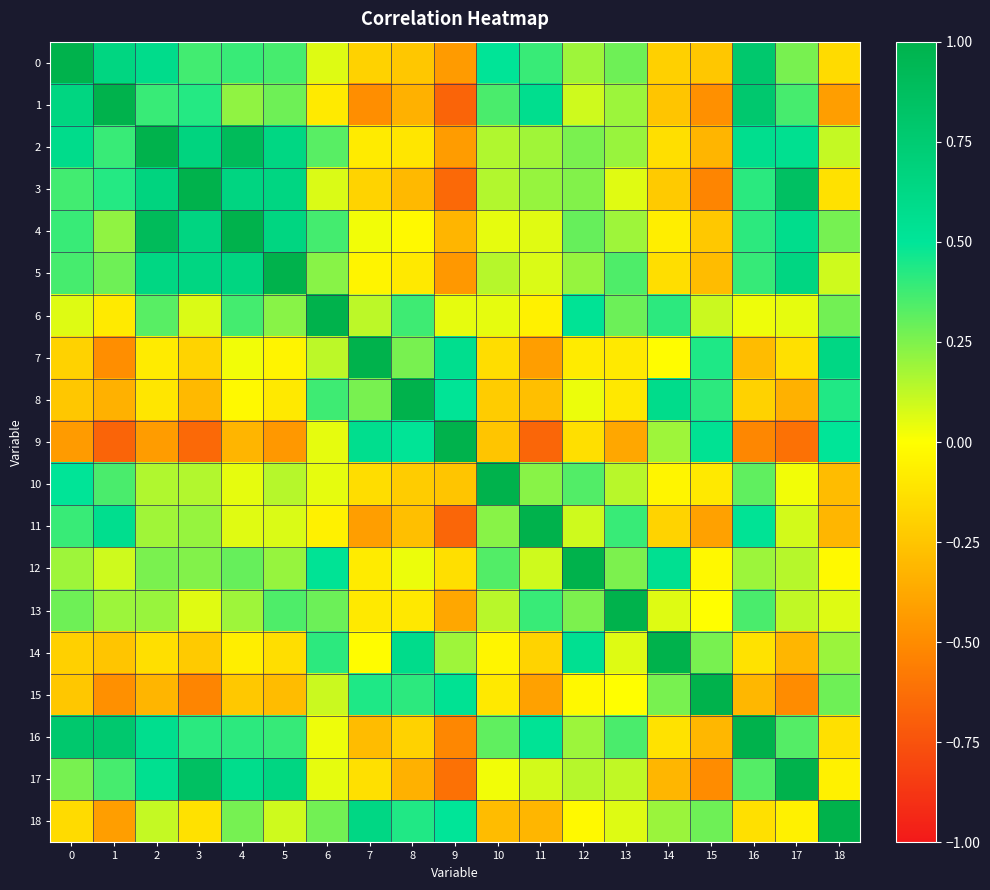

Which label corresponds to the smallest value in the chart?

9